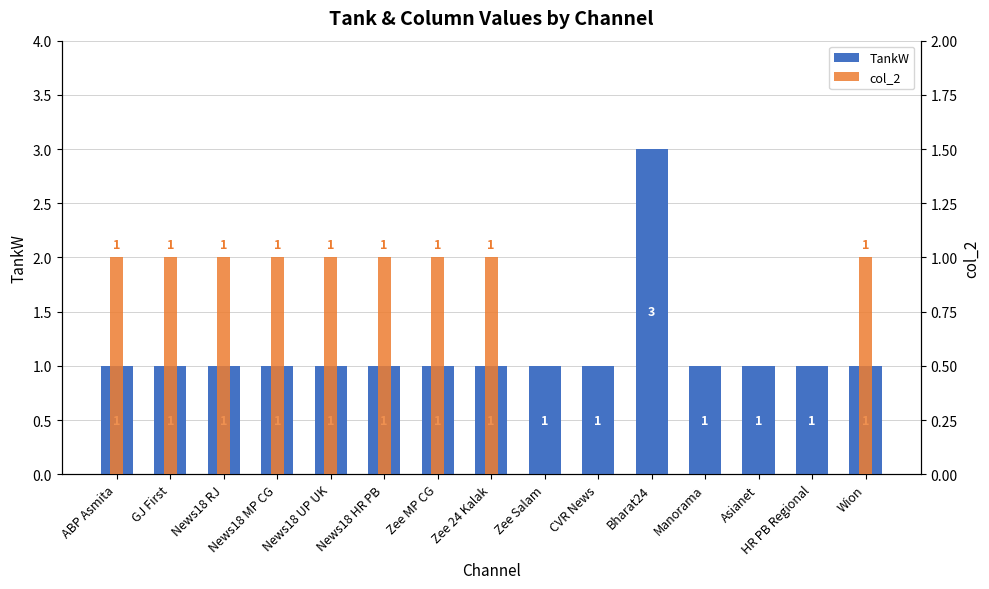

At which label is TankW closest to 2?

ABP Asmita